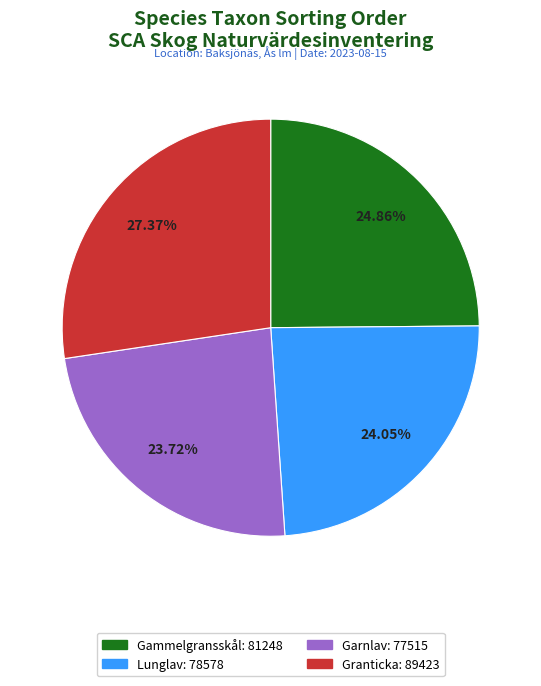

Does any single category account for the majority?

No